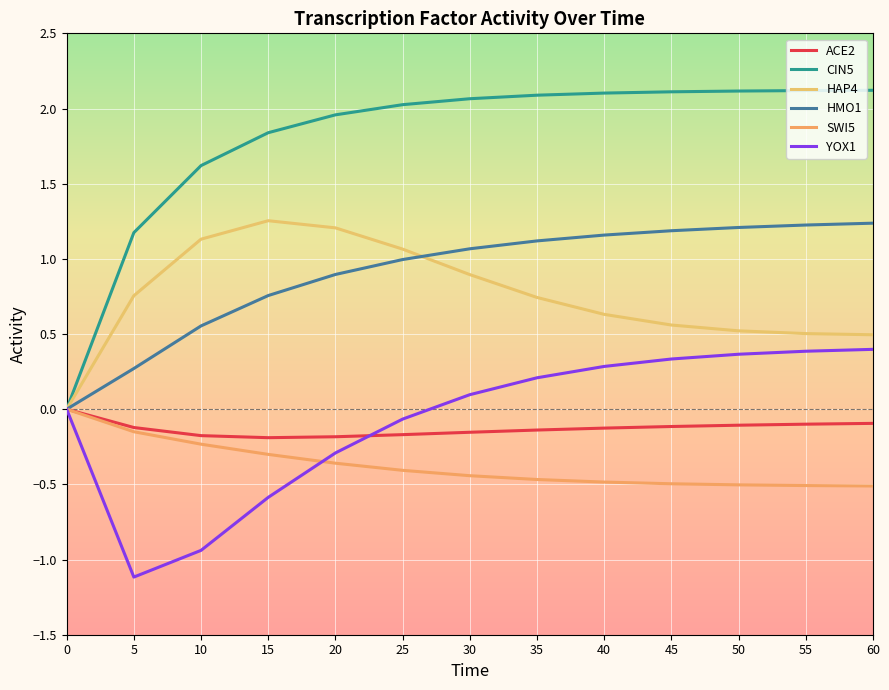

True or false: SWI5 has more than 2 interior local peaks.

False